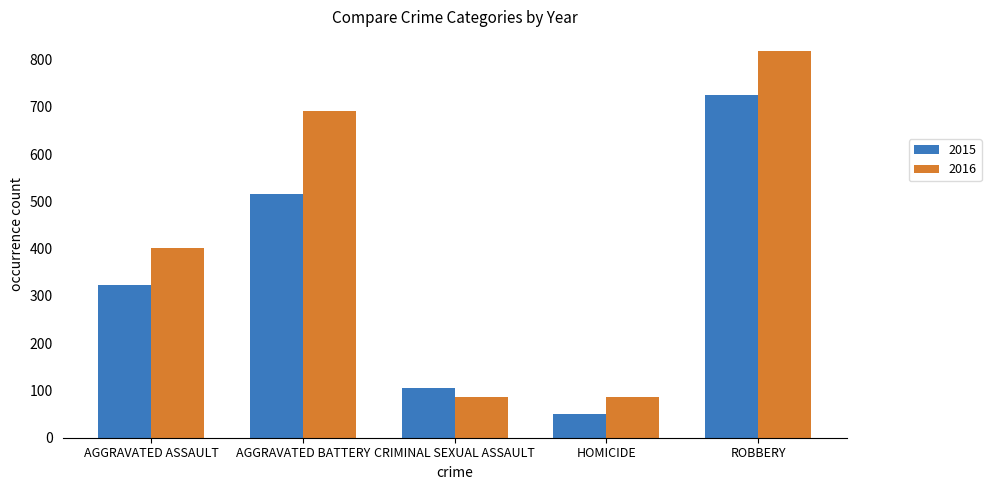

What is the maximum value for 2016?

819